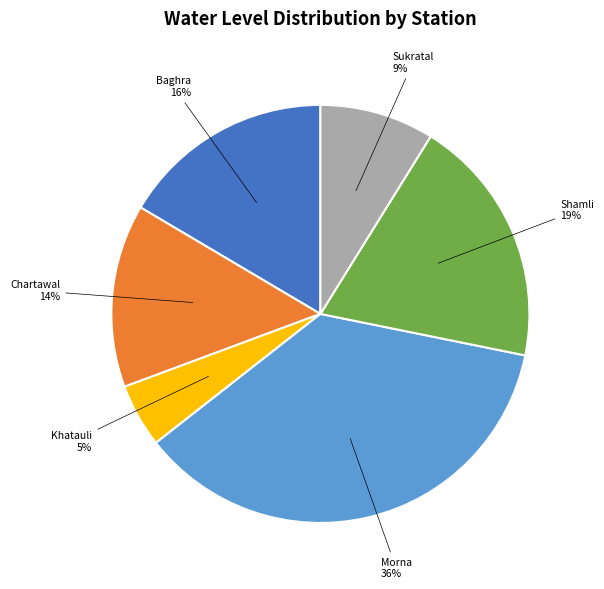

Count the number of slices in the pie.

6